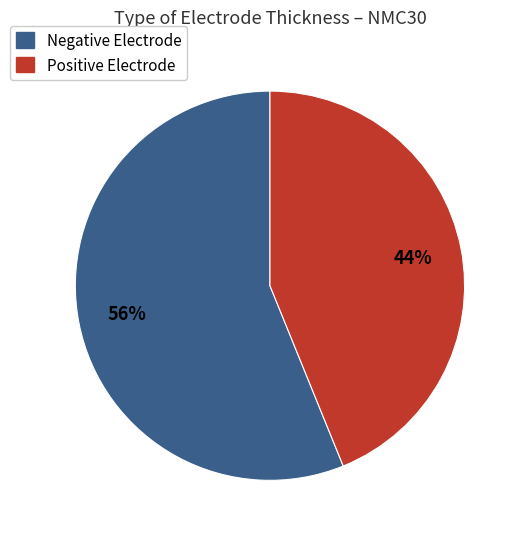

To the nearest percent, what is the average slice percentage?

50%